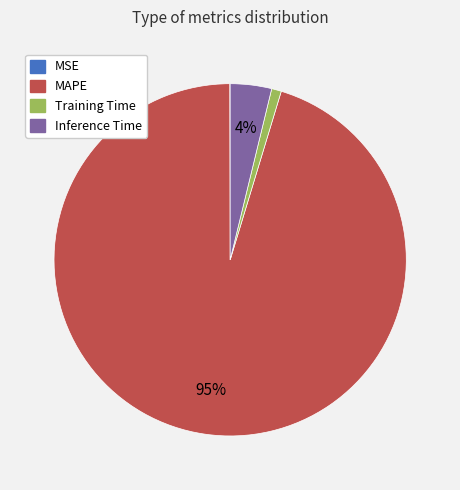

True or false: Training Time accounts for 14% of the total.

False